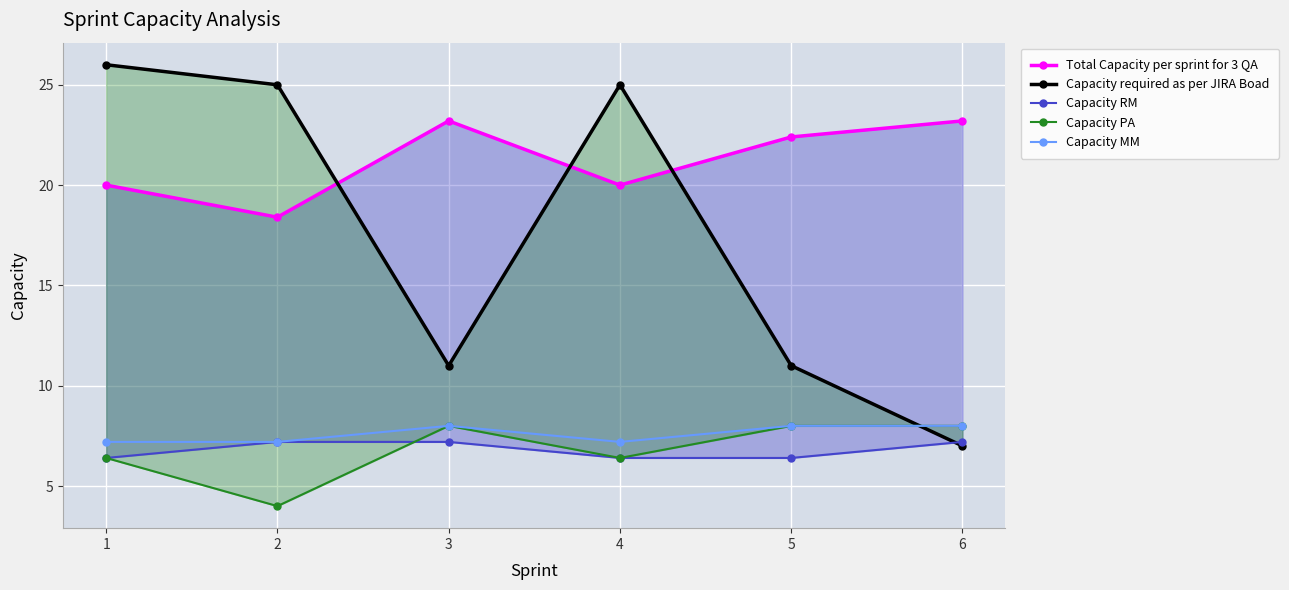

What is the difference between the Capacity MM values at 4 and 6?

0.8